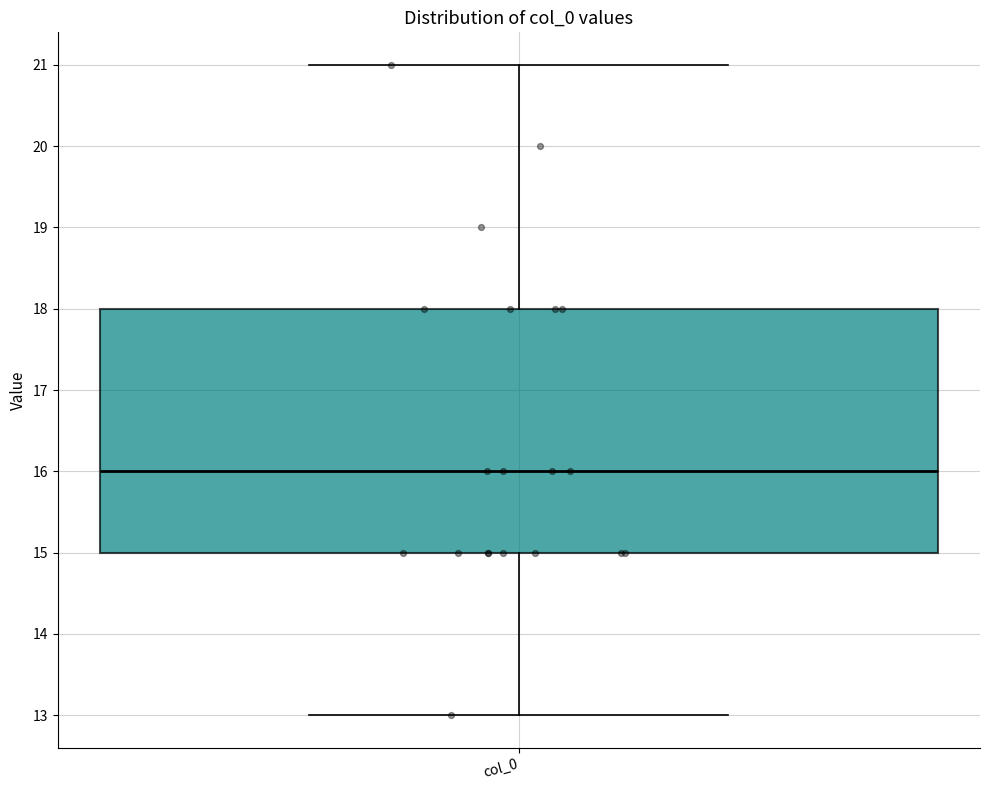

Where does the upper whisker of the box for col_0 end on the y-axis? The values are not printed on the chart, so give them approximately, as read against the axis.

21